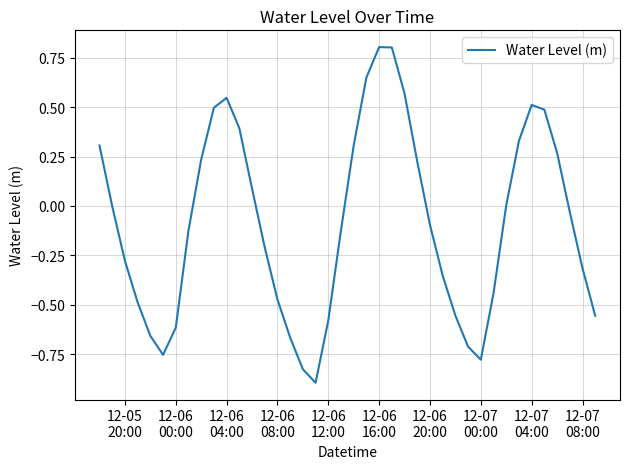

What is the minimum value shown in the chart?

-0.9